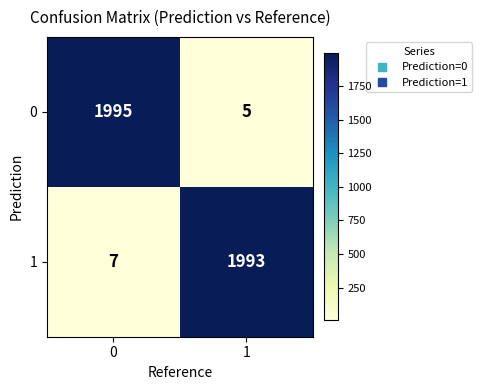

What value does the 1 series have at 0?

7